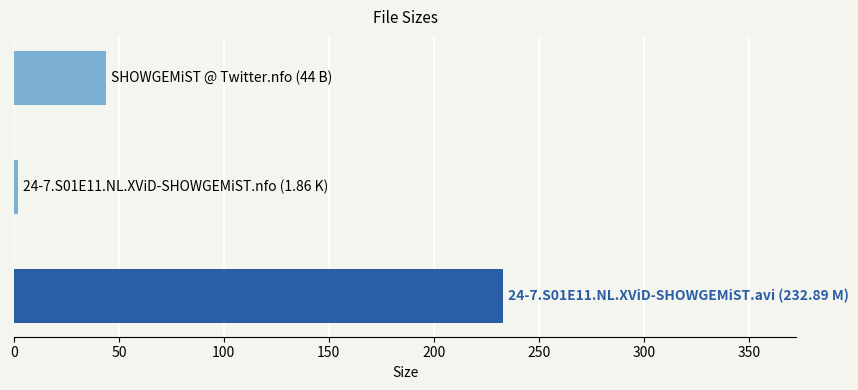

How many values are below 44?

1